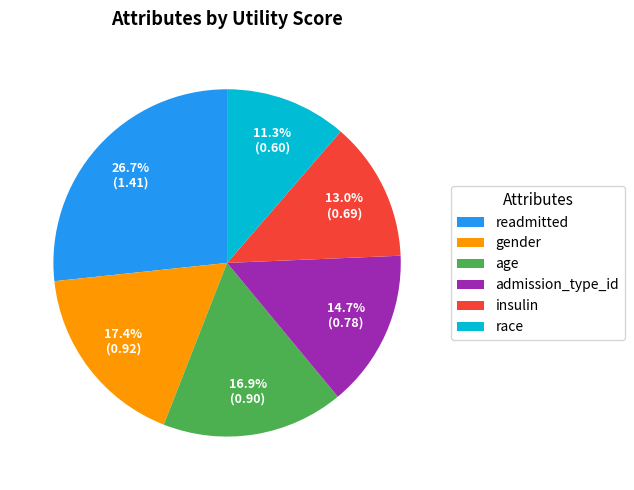

Is the sum of admission_type_id and gender greater than half?

No